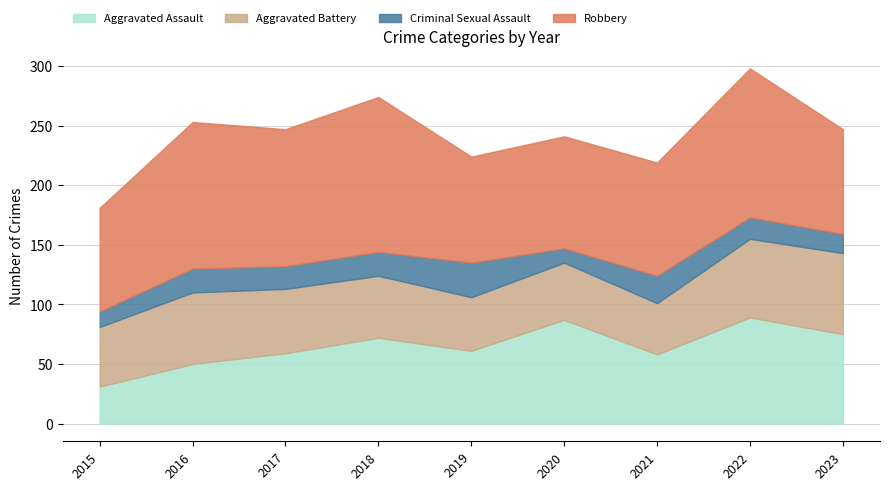

What is the difference between the highest and lowest values at 2015?

74